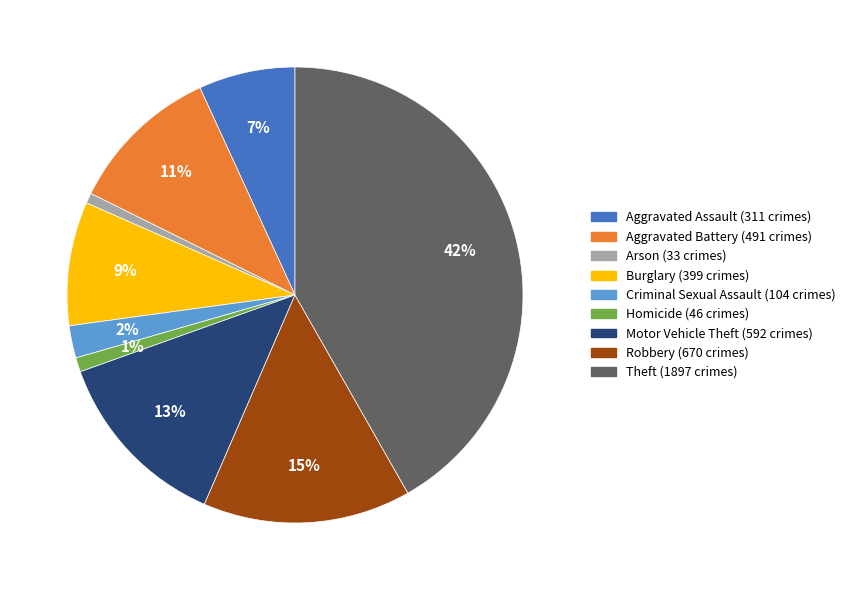

Combined, do Arson and Homicide account for over 50%?

No